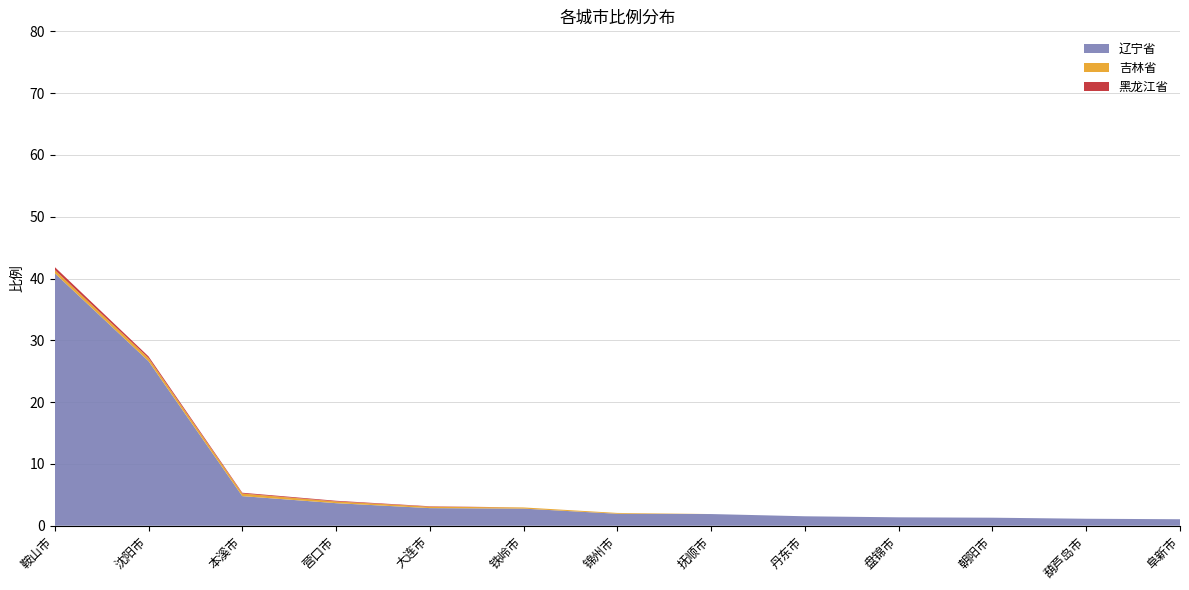

Reading left to right, extract all data points from this chart.

辽宁省: 鞍山市=40.9	沈阳市=26.6	本溪市=4.8	营口市=3.6	大连市=2.9	铁岭市=2.8	锦州市=1.9	抚顺市=1.9	丹东市=1.5	盘锦市=1.4	朝阳市=1.3	葫芦岛市=1.1	阜新市=1.1
吉林省: 鞍山市=0.5	沈阳市=0.5	本溪市=0.4	营口市=0.3	大连市=0.2	铁岭市=0.2	锦州市=0.1	抚顺市=0.0	丹东市=0.0	盘锦市=0.0	朝阳市=0.0	葫芦岛市=0.0	阜新市=0.0
黑龙江省: 鞍山市=0.5	沈阳市=0.3	本溪市=0.1	营口市=0.1	大连市=0.1	铁岭市=0.0	锦州市=0.0	抚顺市=0.0	丹东市=0.0	盘锦市=0.0	朝阳市=0.0	葫芦岛市=0.0	阜新市=0.0